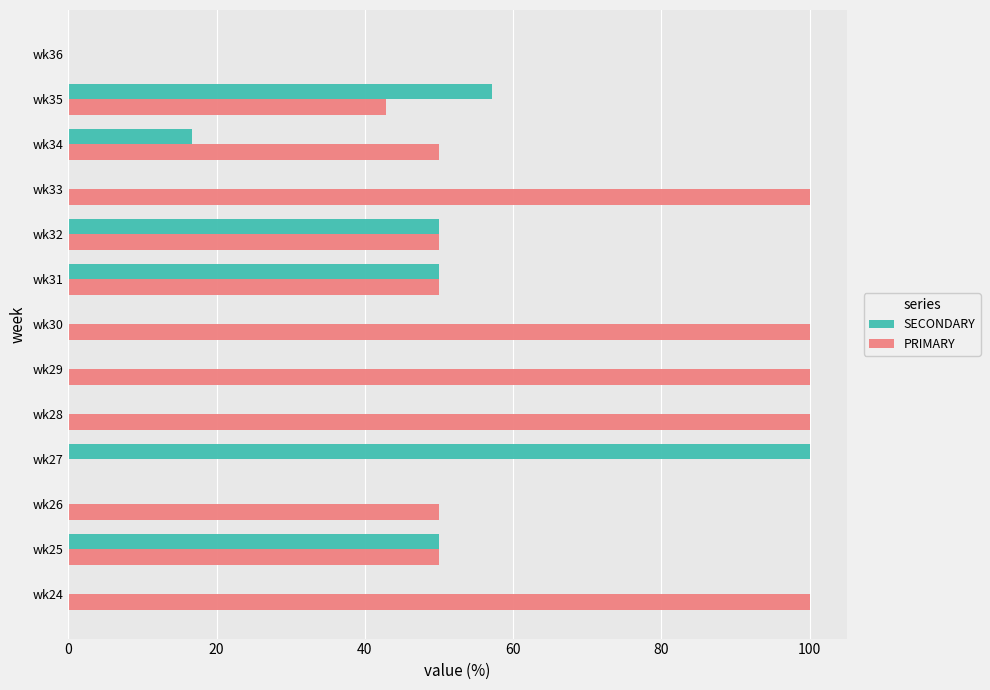

Which series changed the most between wk24 and wk34?

PRIMARY